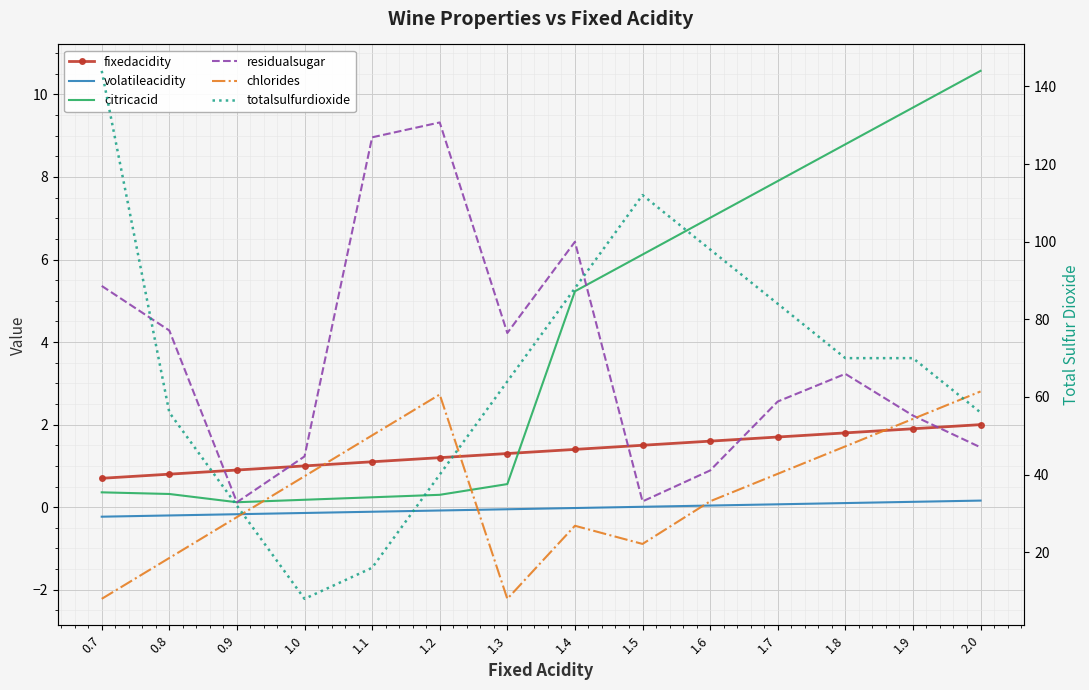

Which label corresponds to the largest value in the chart?

0.7